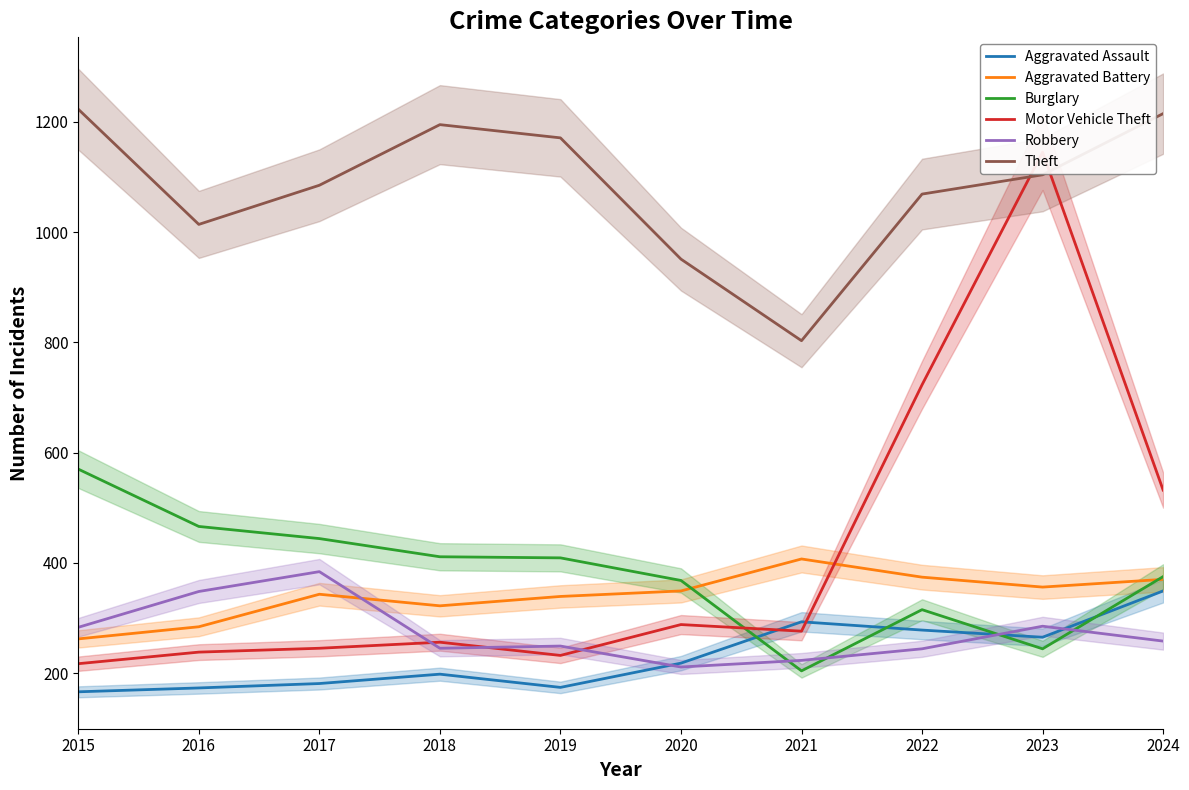

Rank the series by their maximum value, from lowest to highest.

Aggravated Assault, Robbery, Aggravated Battery, Burglary, Motor Vehicle Theft, Theft